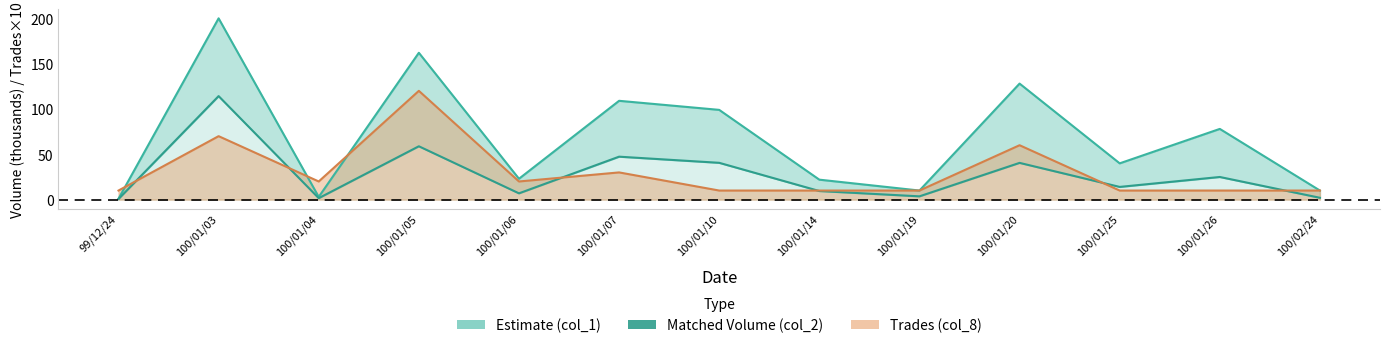

What is the label of the 9th point from the left?

100/01/19